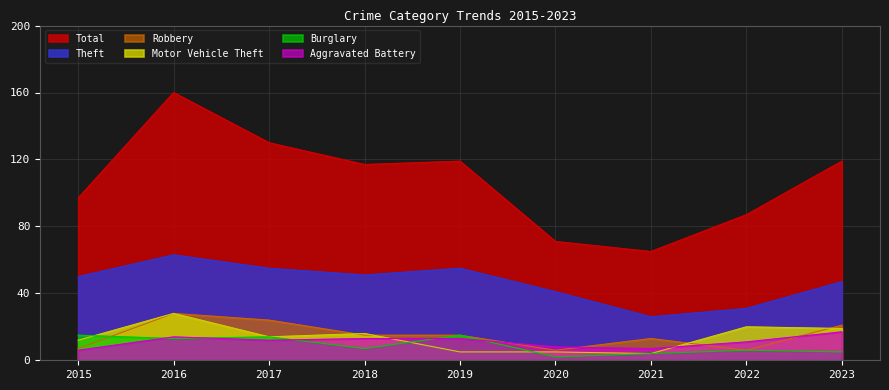

At which label does Theft reach its minimum?

2021